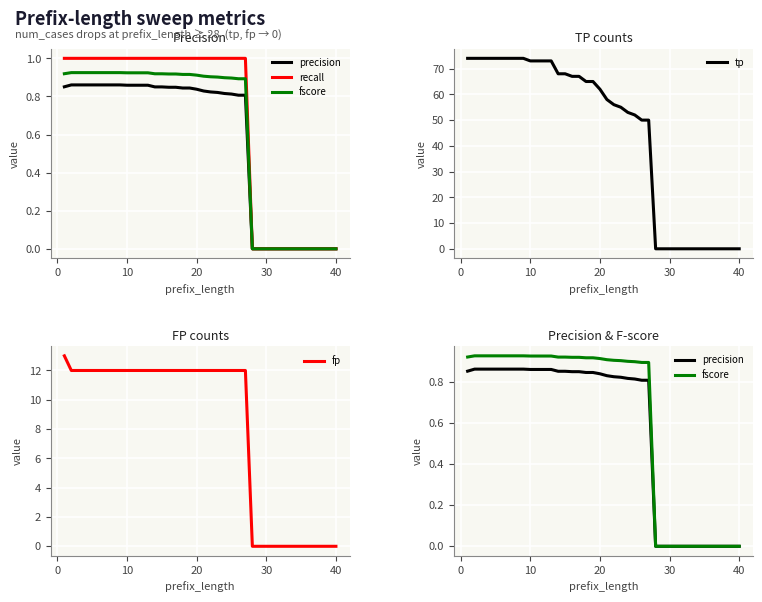

What are all the series names shown in the legend?

precision, recall, fscore, tp, fp